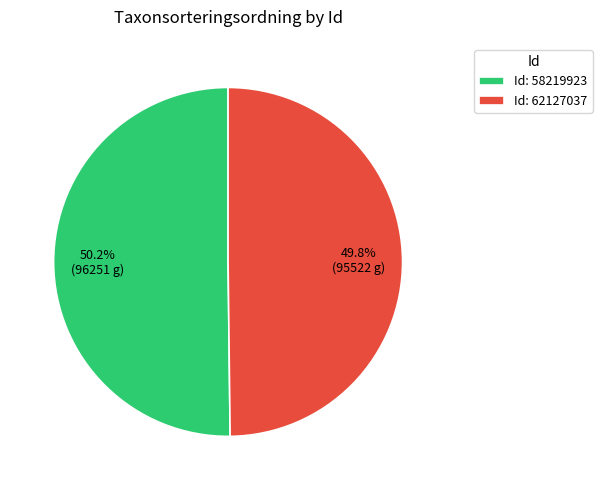

Do Id: 58219923 and Id: 62127037 together represent more than half of the pie?

Yes